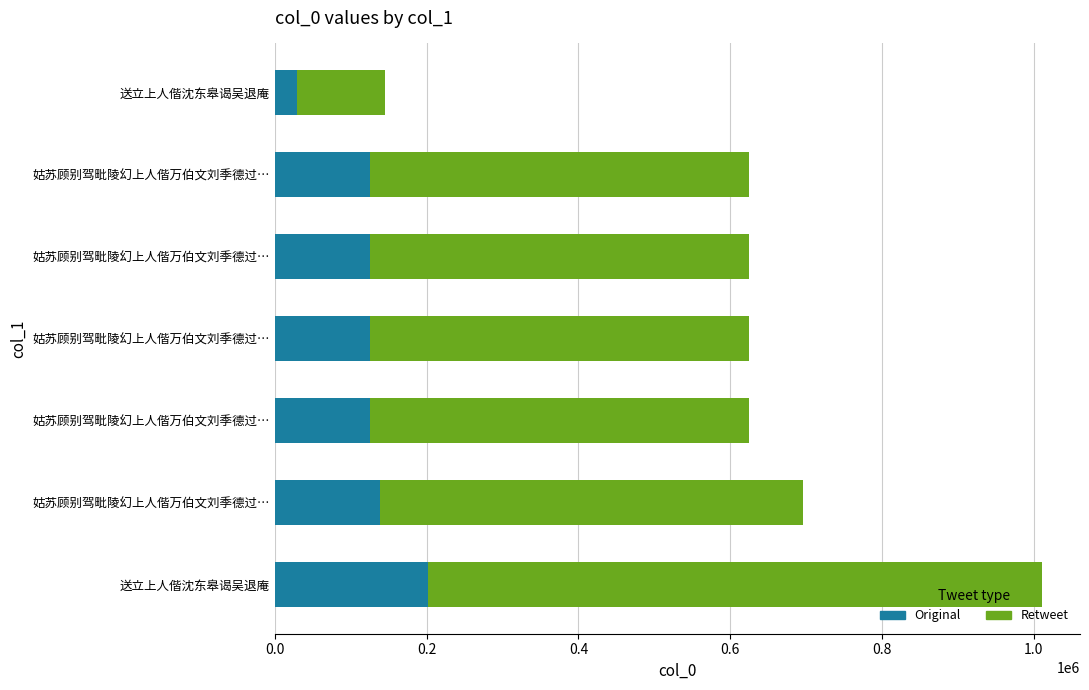

What are all the series names shown in the legend?

Retweet, Original